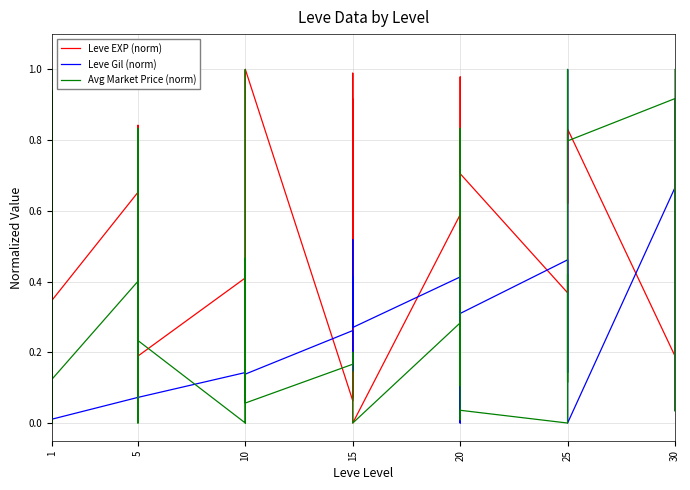

Which series has the largest total across all categories?

Leve EXP (norm)